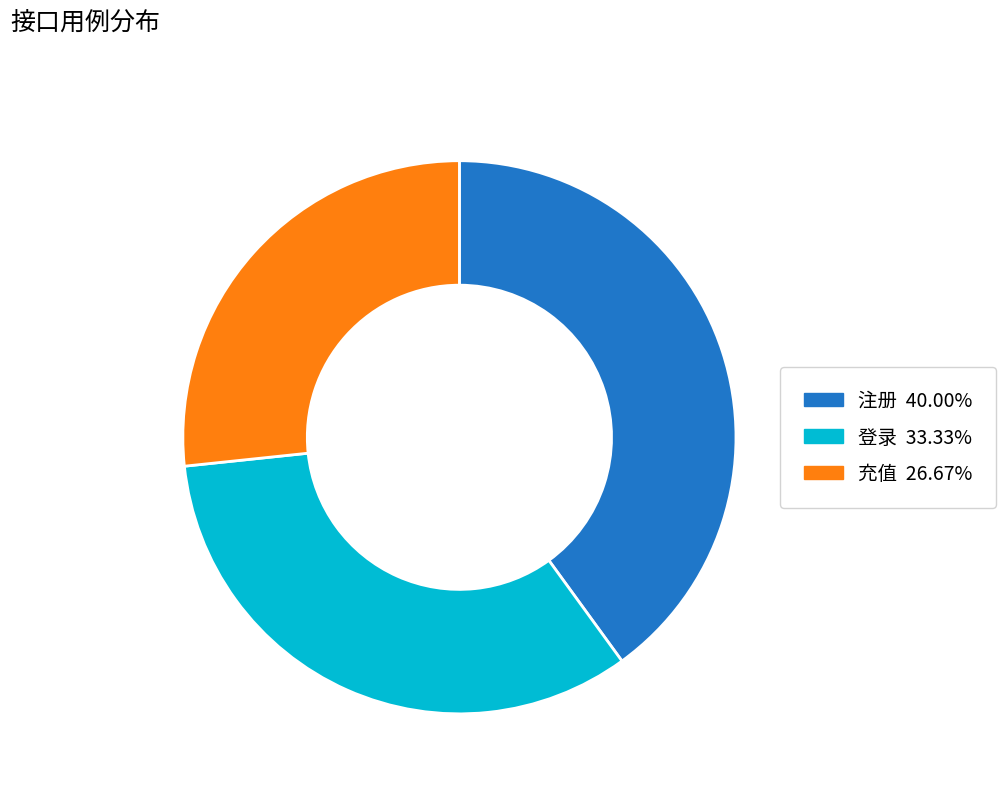

Is the sum of 充值 26.67% and 登录 33.33% greater than half?

Yes